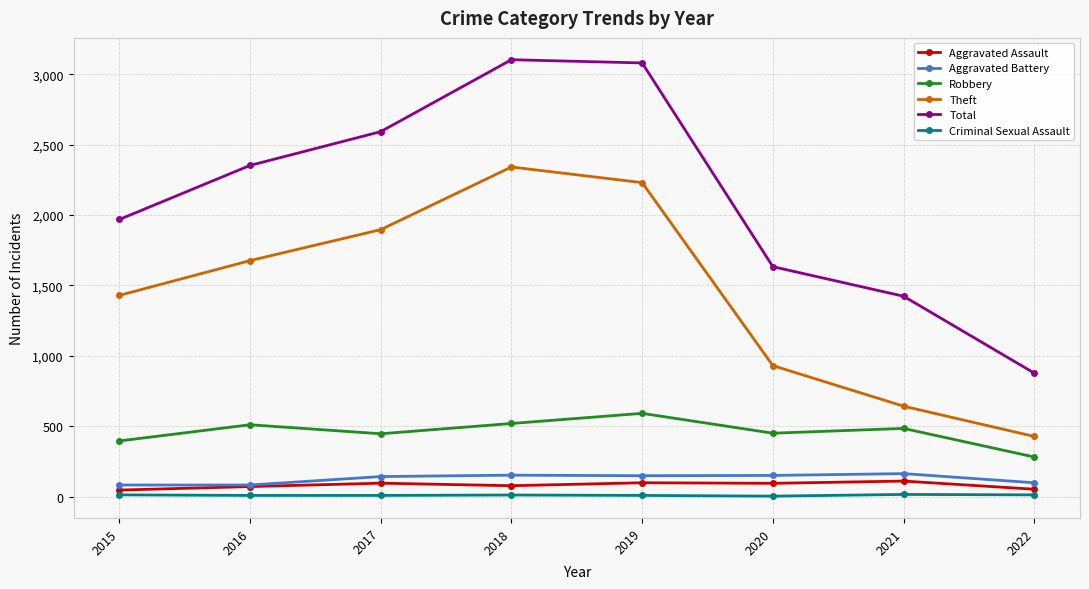

What is the lowest value of the Robbery series?

281